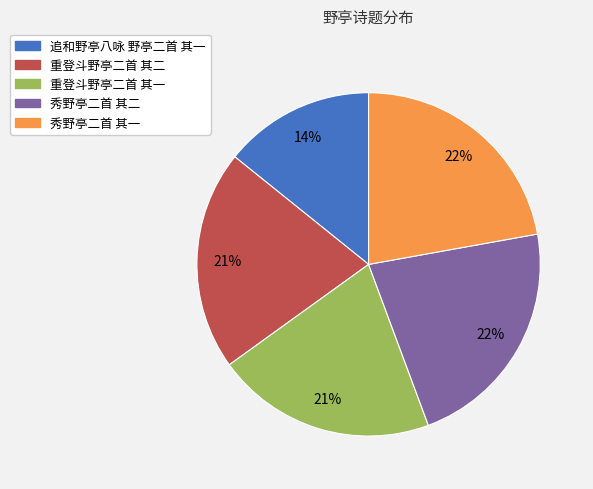

Is there a majority slice in this chart?

No